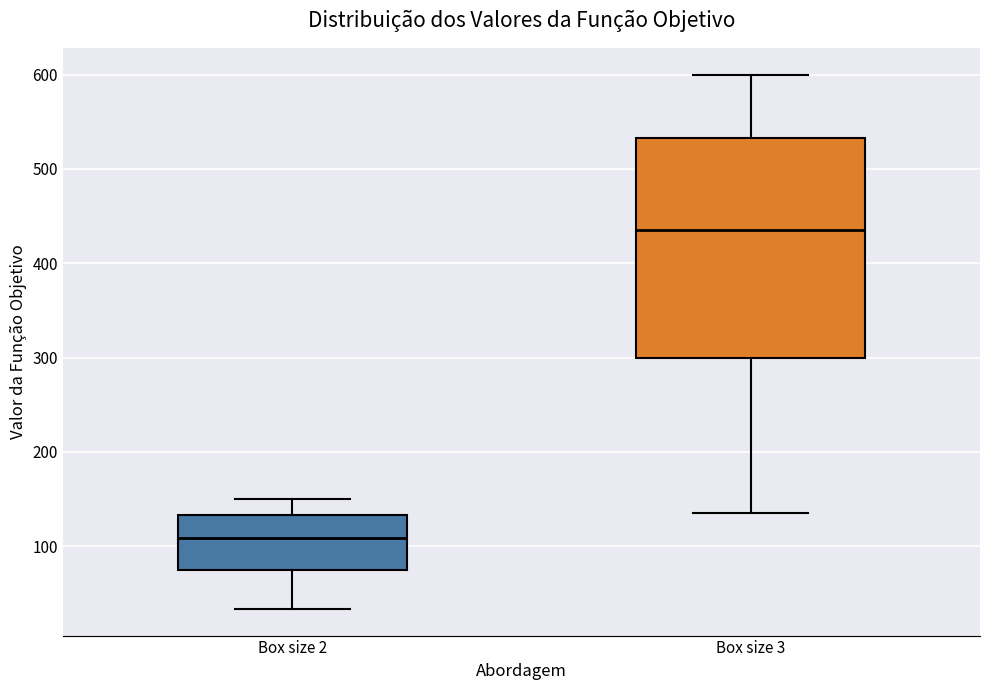

Which box's median line is the highest?

Box size 3